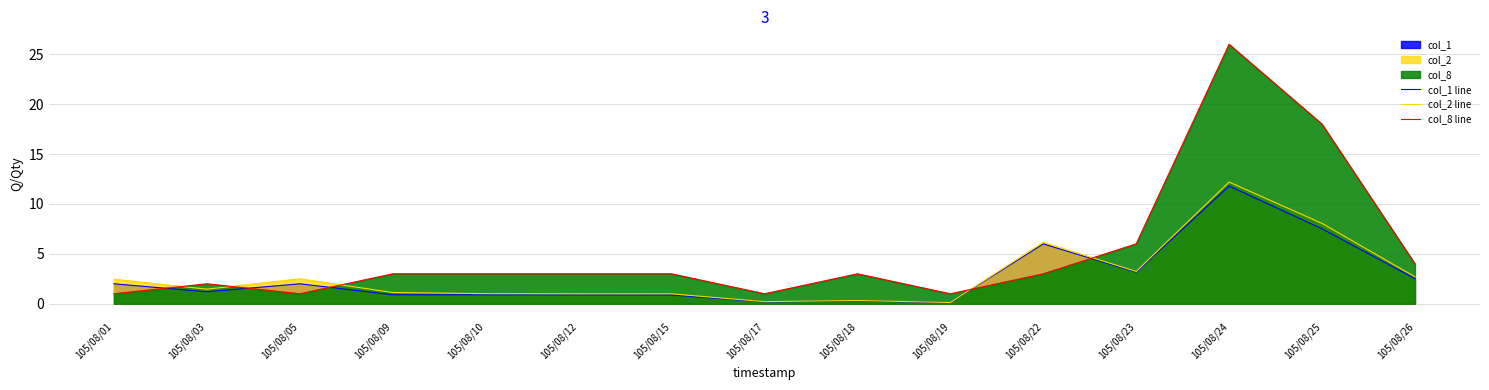

Is it true that col_2 line equals 2.5 at 105/08/01?

True